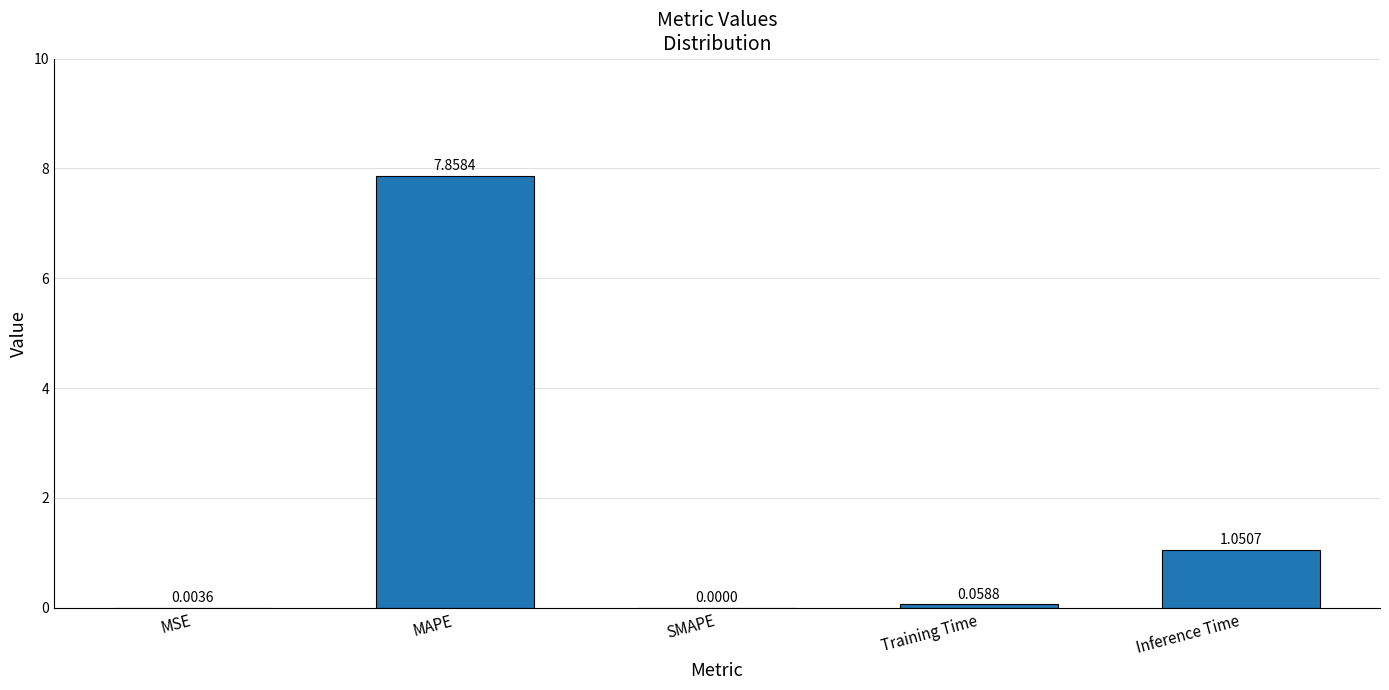

What is the sum of all values?

9.0